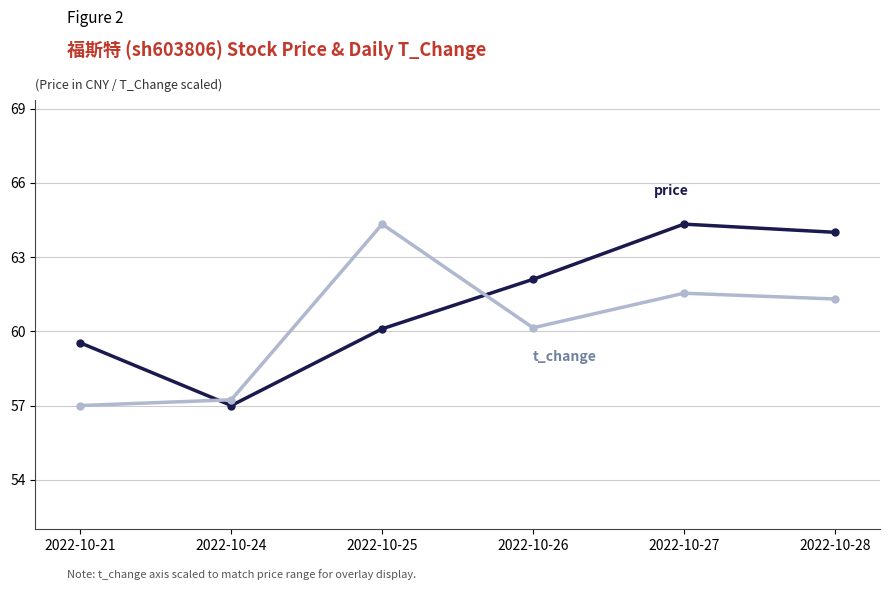

At which category is the sum across all series the highest?

2022-10-27